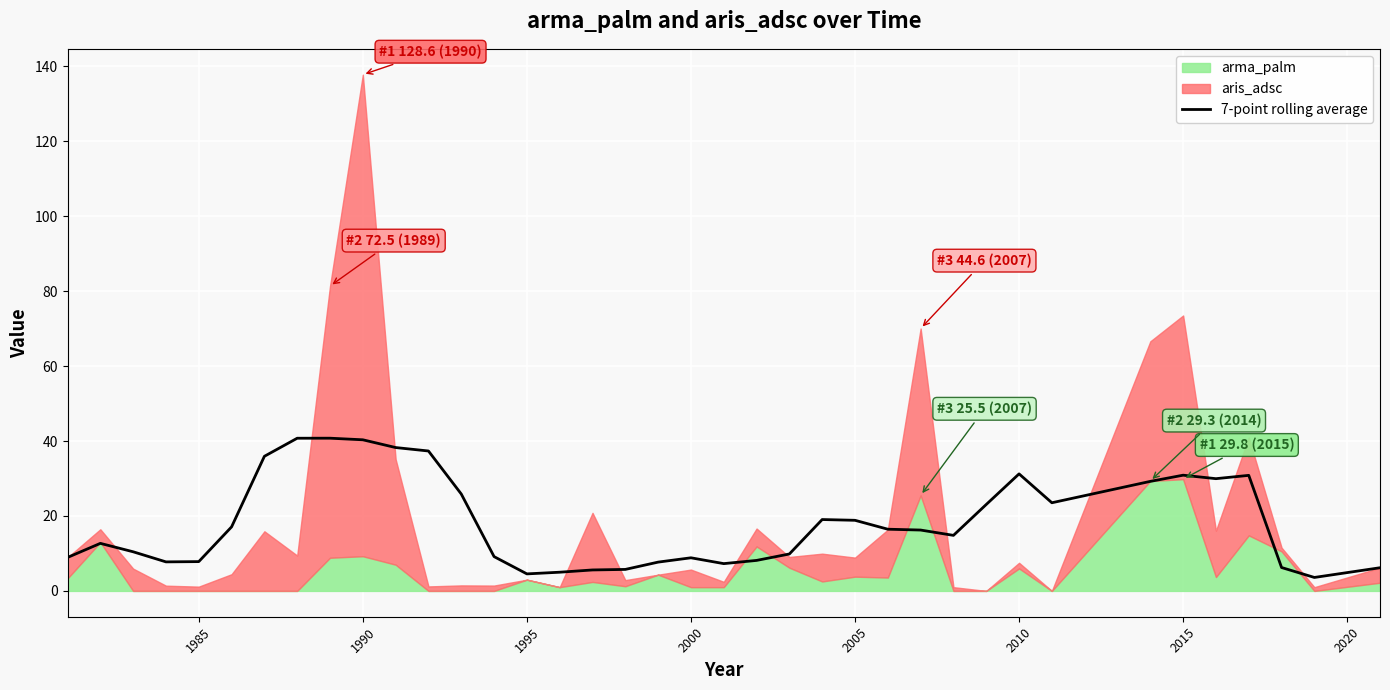

What is the maximum value for 7-point rolling average?

40.8